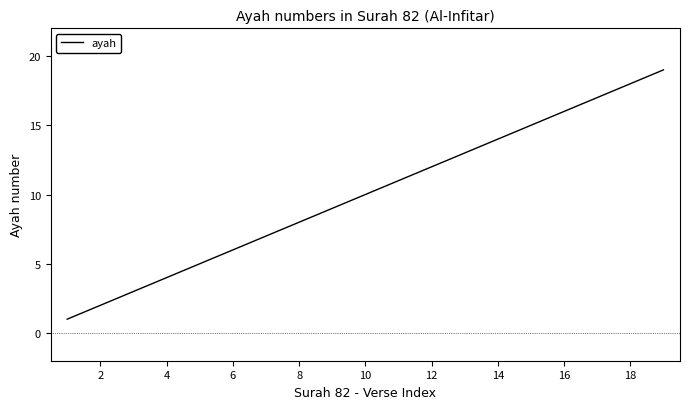

What is the difference between the maximum and minimum values?

18